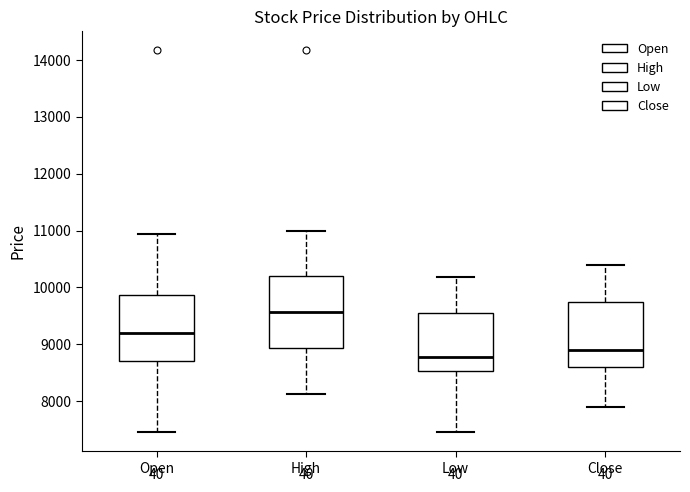

Comparing the boxes themselves (not the whiskers), which one is the tallest?

High